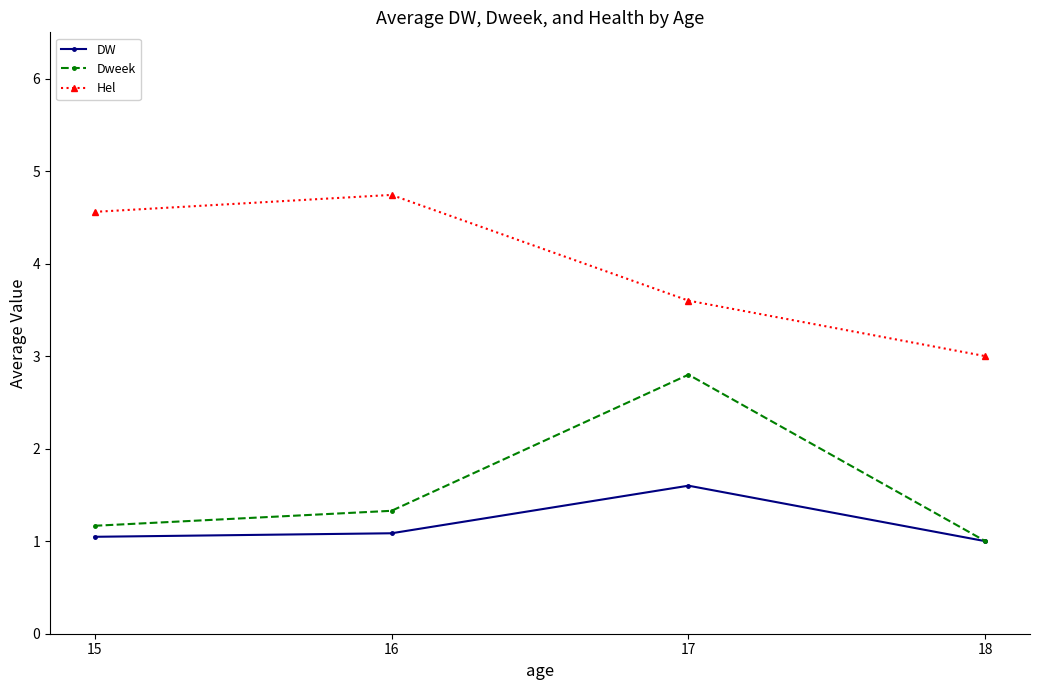

True or false: Dweek and Hel cross at least once.

False